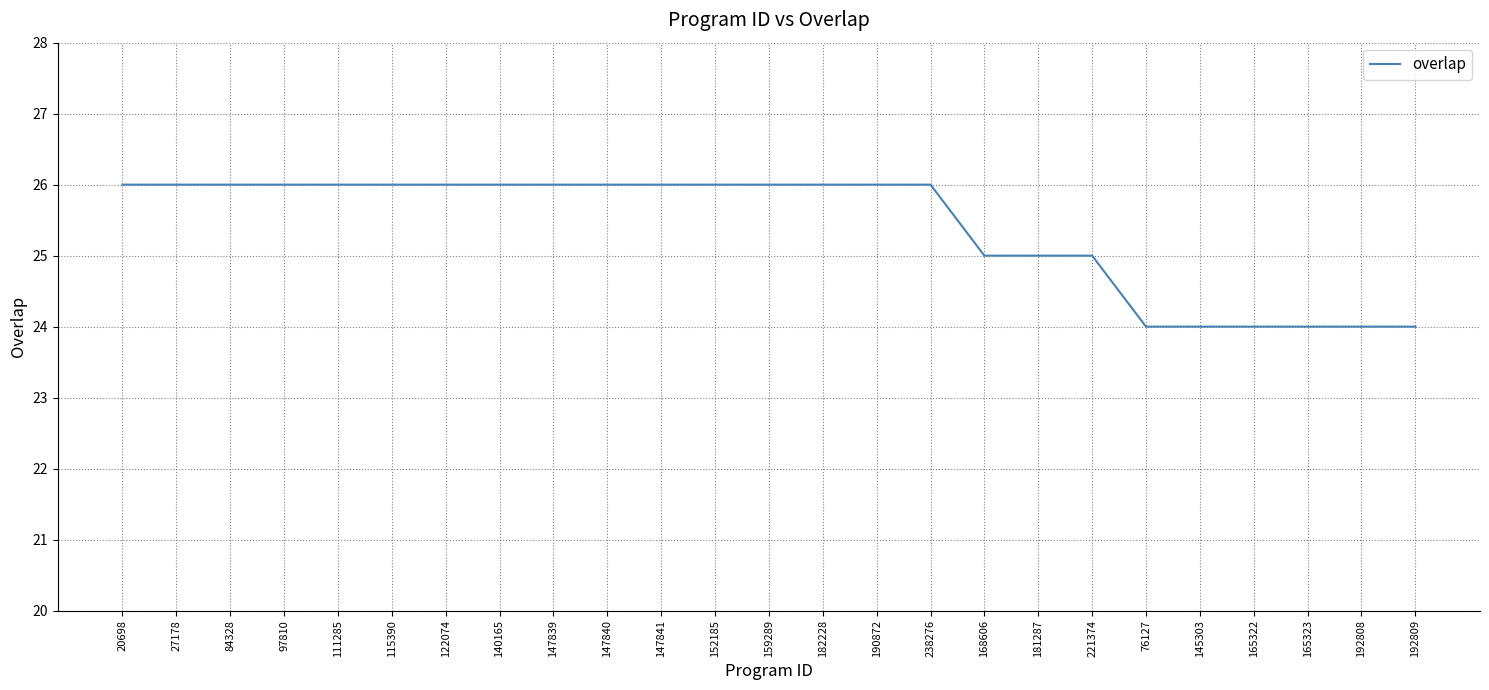

What is the greatest value displayed?

26